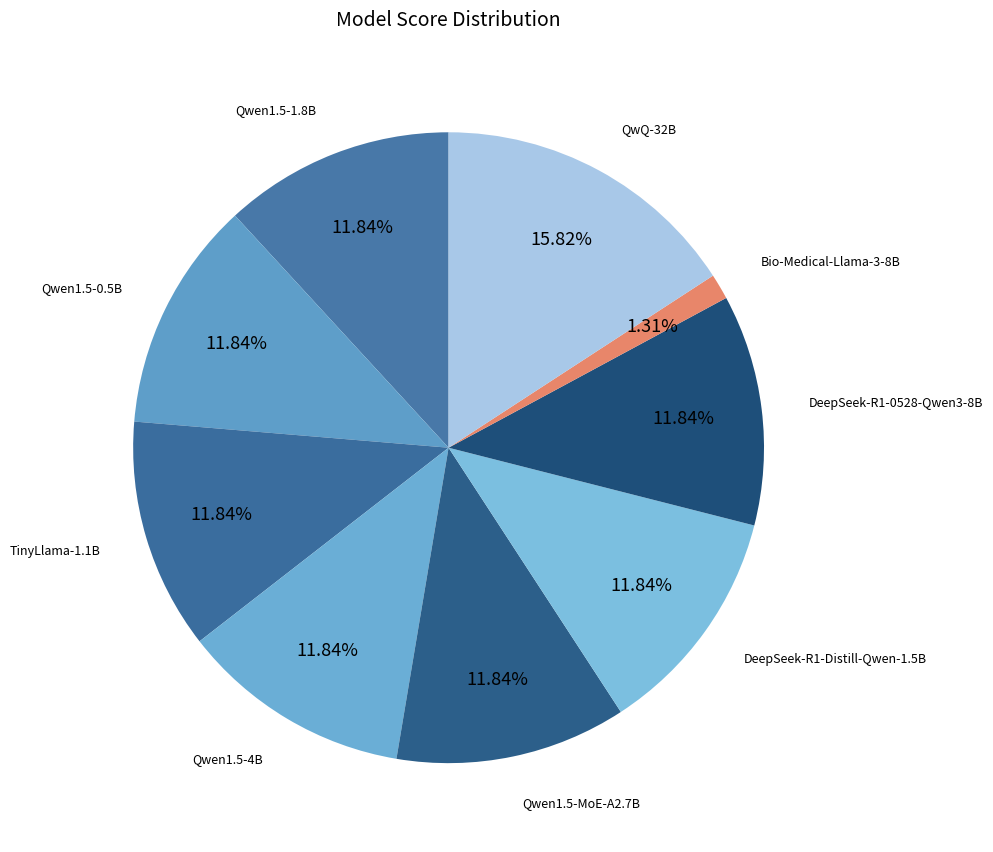

How many slices are in this pie chart?

9